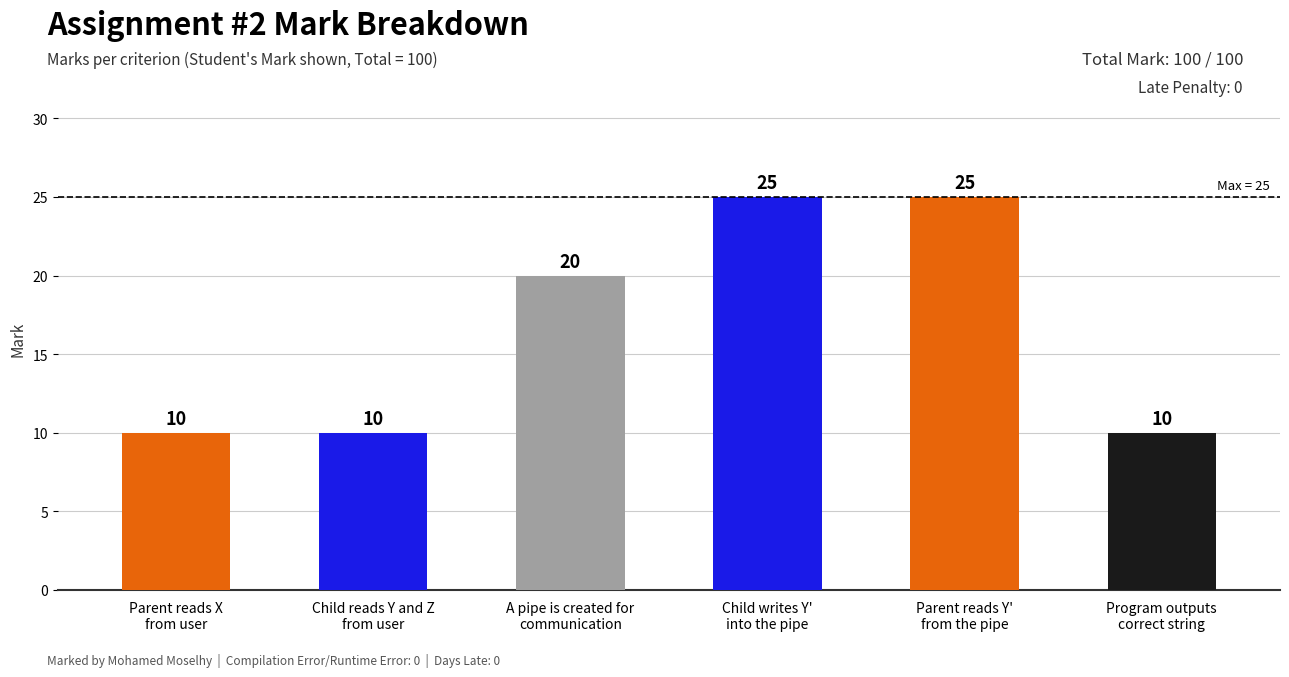

Reading left to right, extract all data points from this chart.

Parent reads X
from user=10	Child reads Y and Z
from user=10	A pipe is created for
communication=20	Child writes Y'
into the pipe=25	Parent reads Y'
from the pipe=25	Program outputs
correct string=10